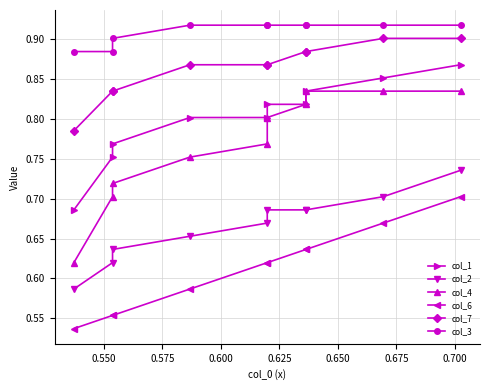

What is the difference between the maximum and second lowest values in the col_2 series?

0.1